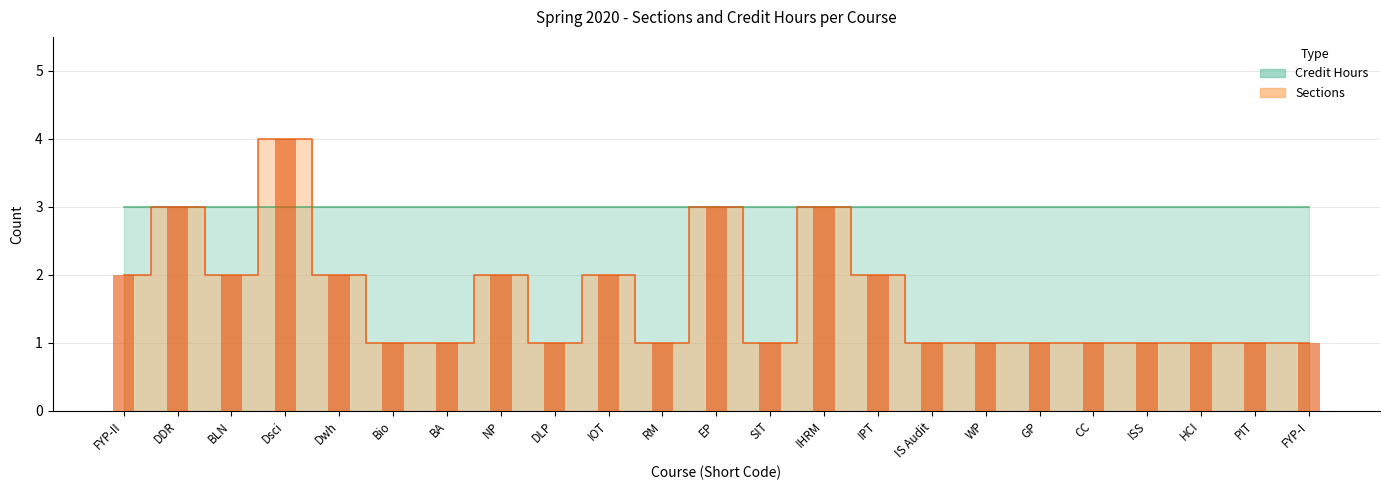

What is the sum of the values at CC and IS Audit?

2